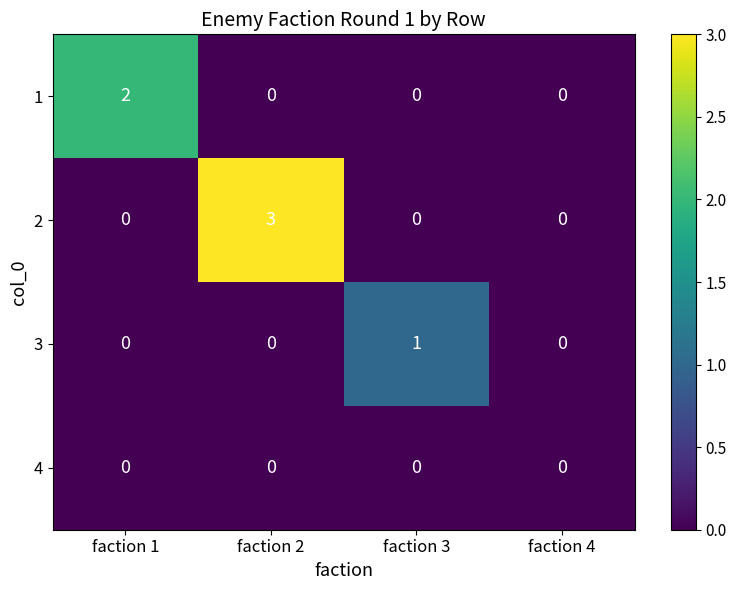

Reading right to left, list all the values displayed in this chart.

1: 0	0	0	2
2: 0	0	3	0
3: 0	1	0	0
4: 0	0	0	0